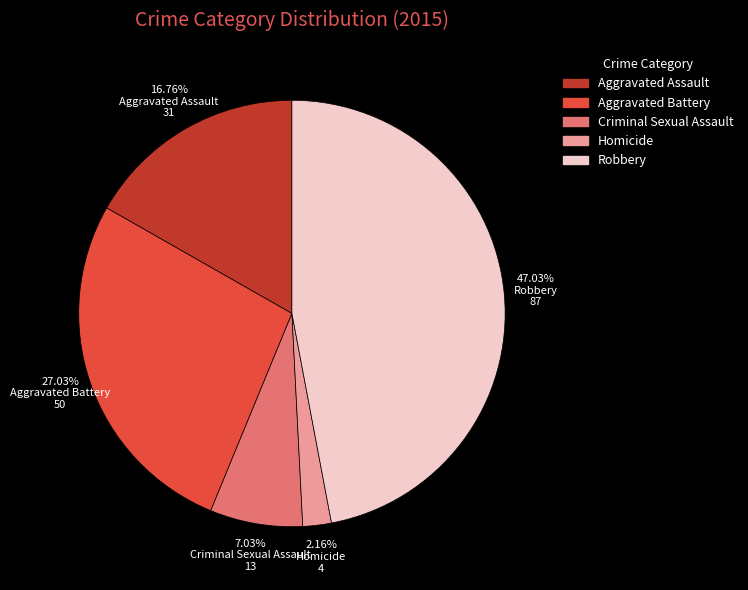

How many segments does this pie chart have?

5